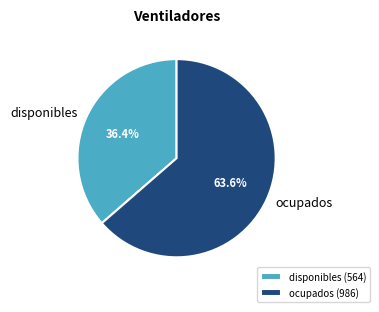

Count the number of slices in the pie.

2